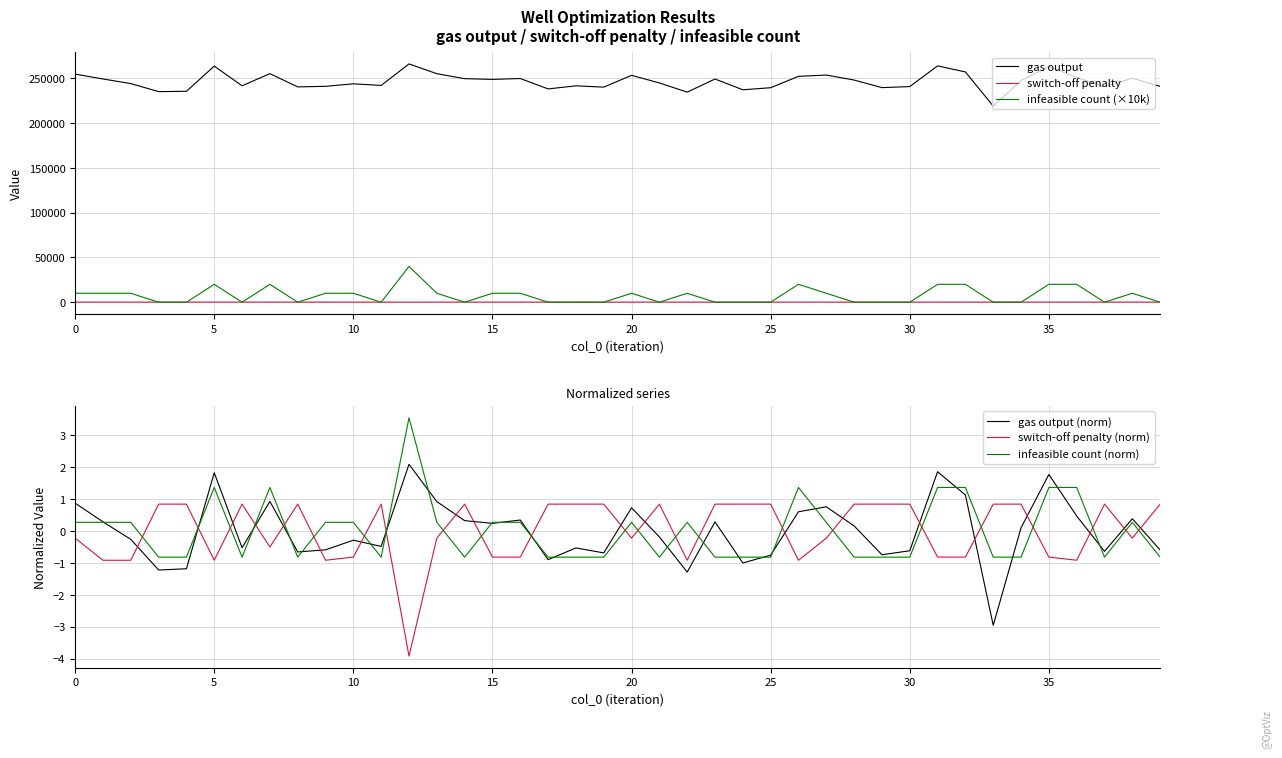

What is the value of the switch-off penalty point at the 24th from the left?

122.4